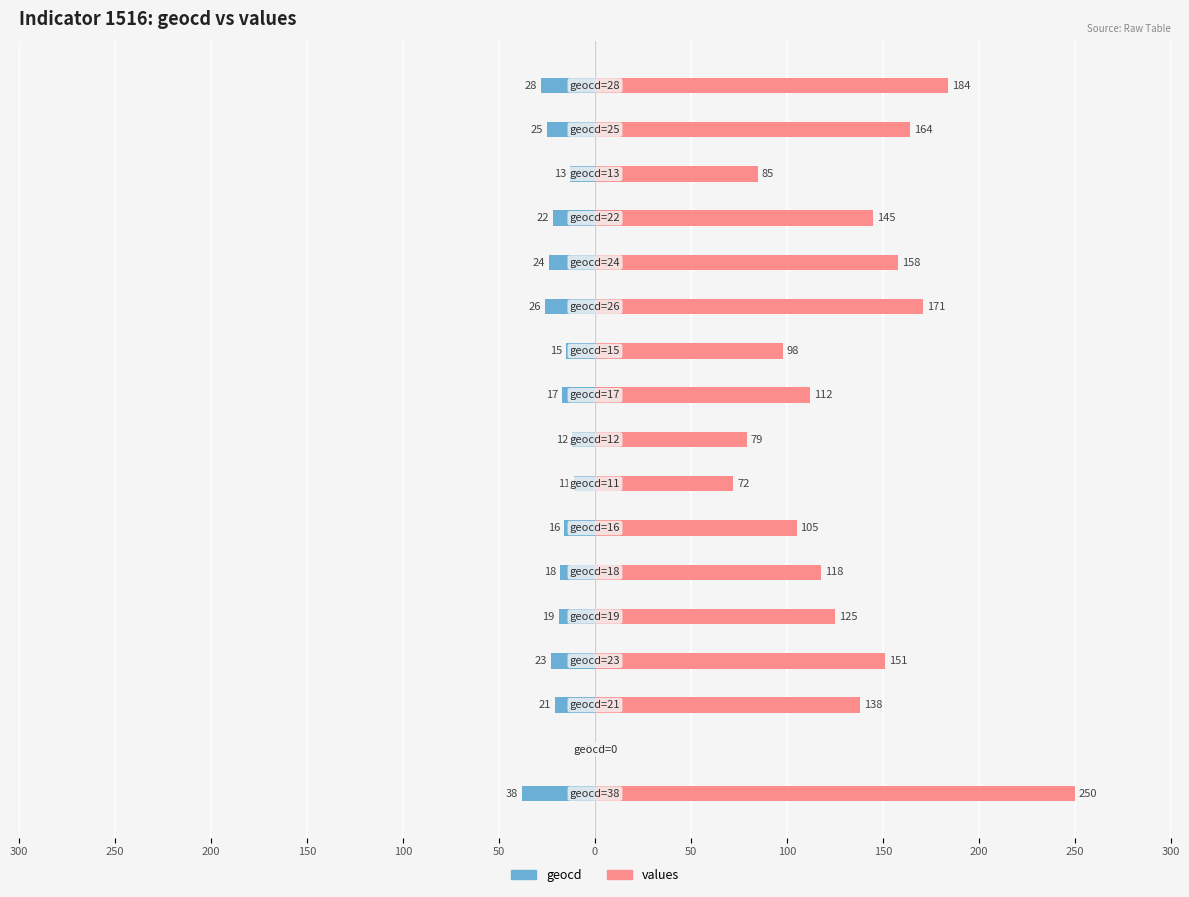

How many data points in values are less than 125?

8